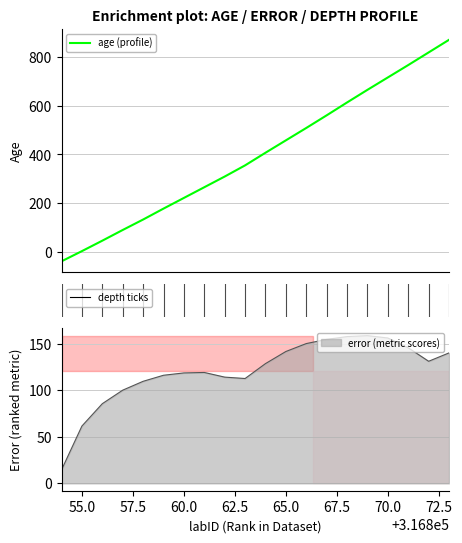

What is the minimum value shown in the chart?

-40